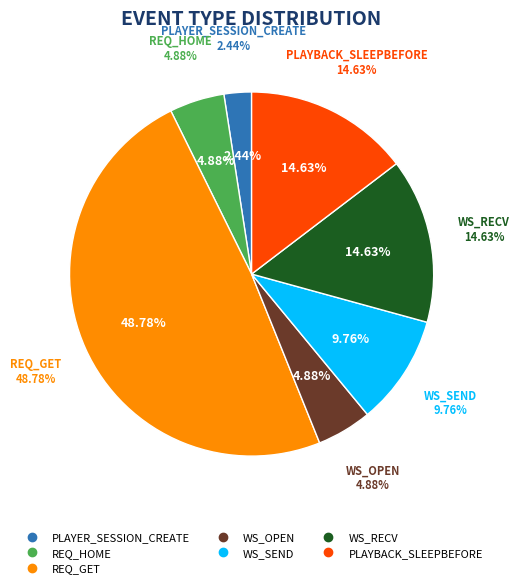

What is the largest slice in the pie chart?

REQ_GET